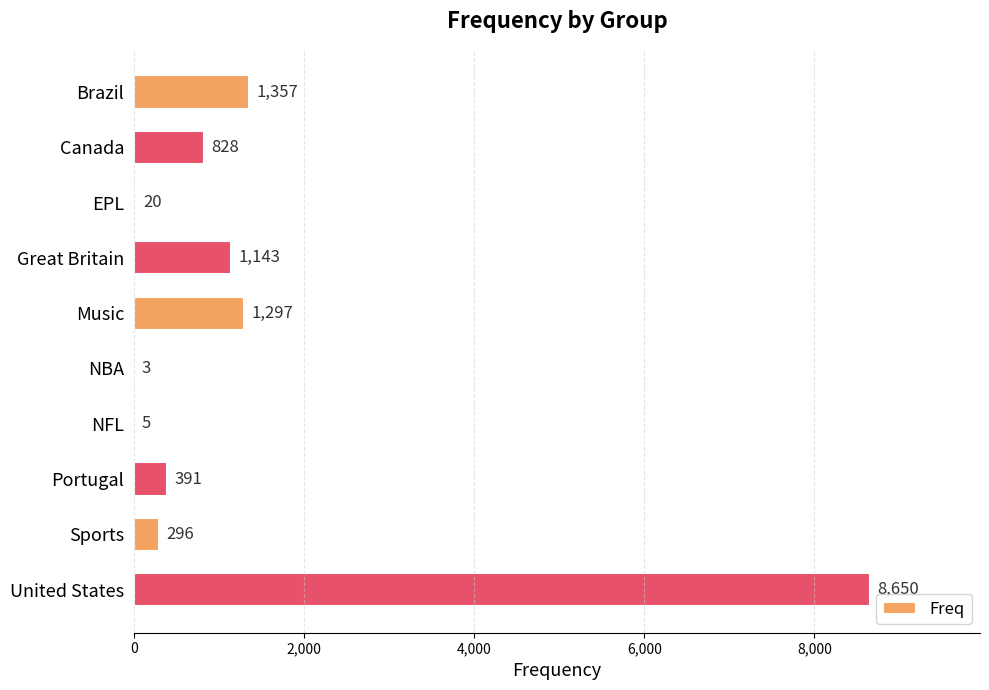

What is the greatest value displayed?

8650